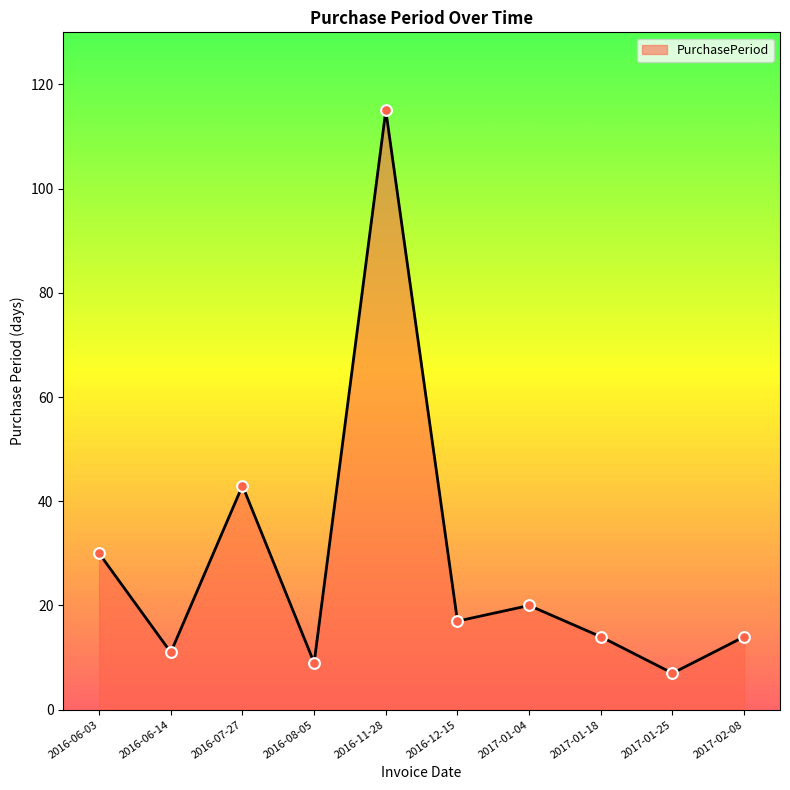

Between 2016-08-05 and 2016-06-14, which is larger?

2016-06-14